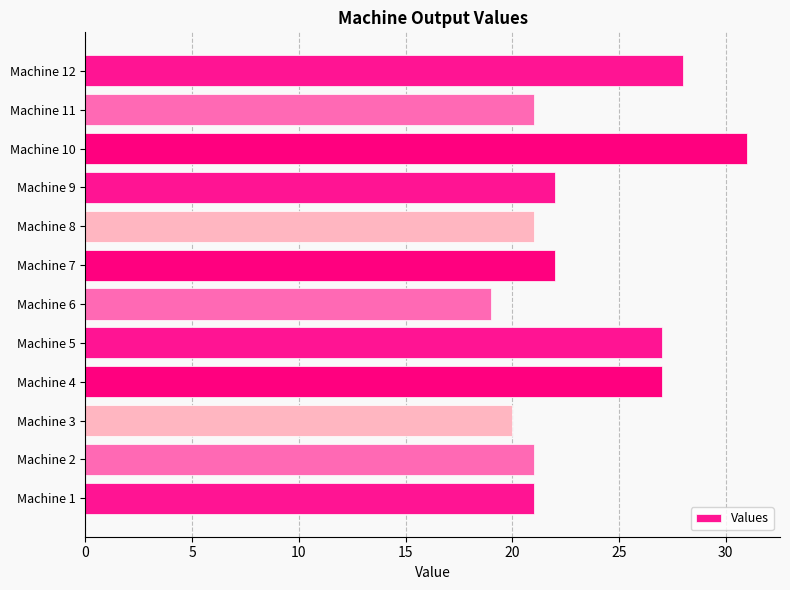

Is it true that the value at Machine 1 is 37?

False